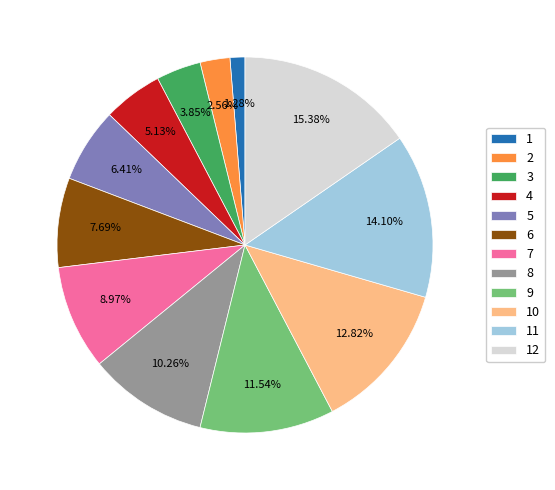

Is 3 the majority of the pie?

No